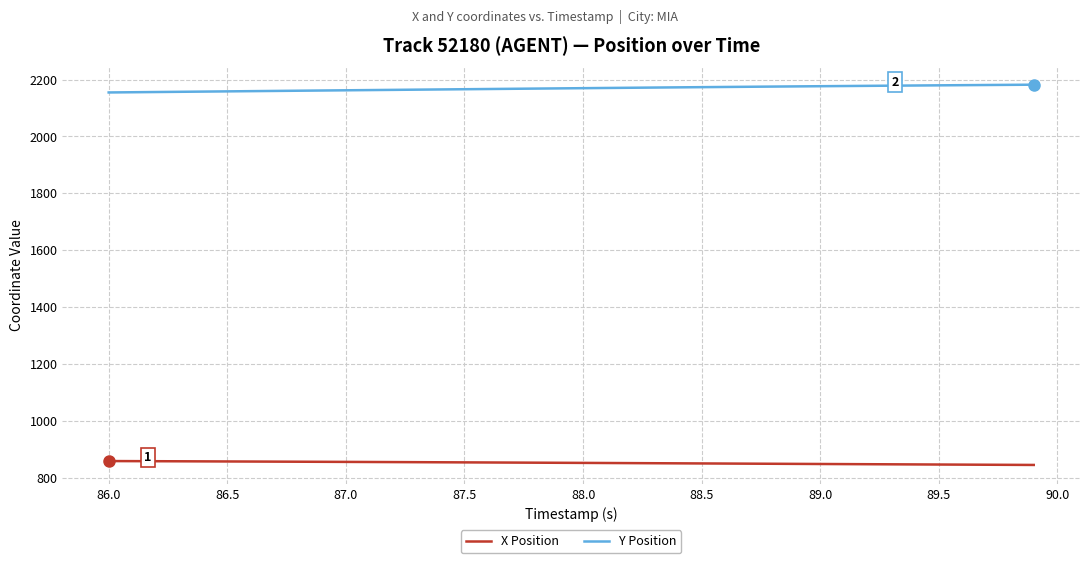

True or false: X Position and Y Position cross at least once.

False